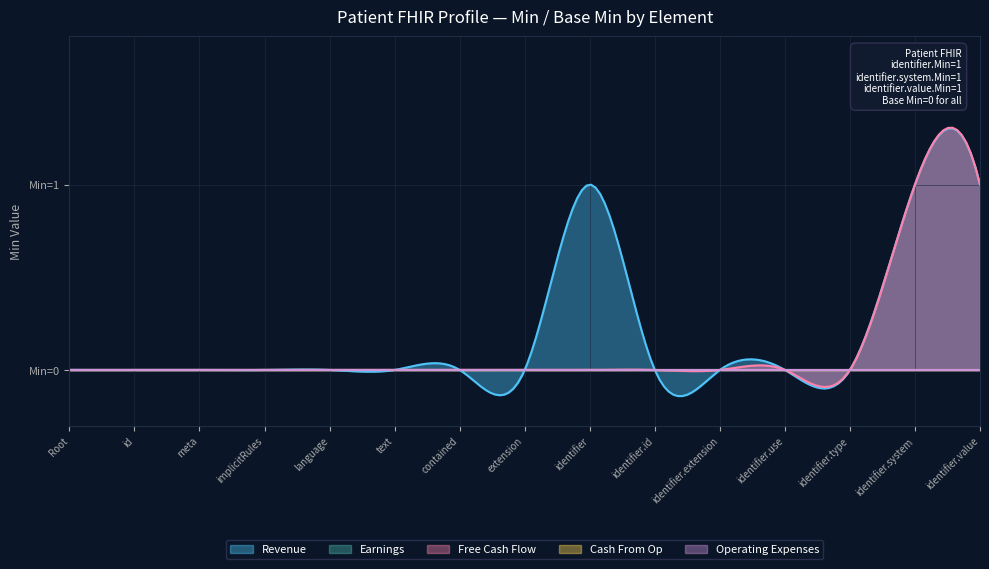

Is the value of Free Cash Flow at Patient.text greater than the value of Revenue at Patient.identifier.use?

No